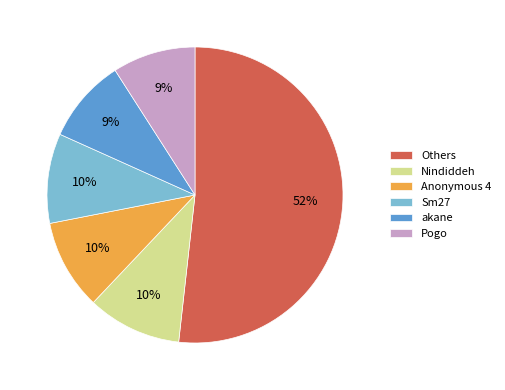

The Pogo slice represents 9% of the pie. True or false?

True